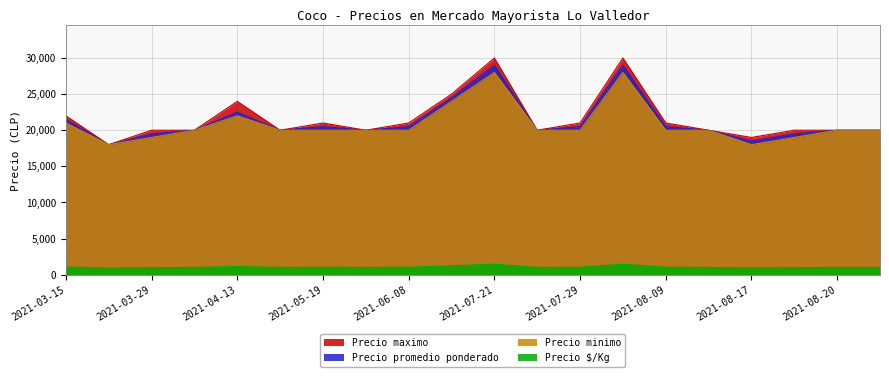

Does the chart have visible grid lines?

Yes